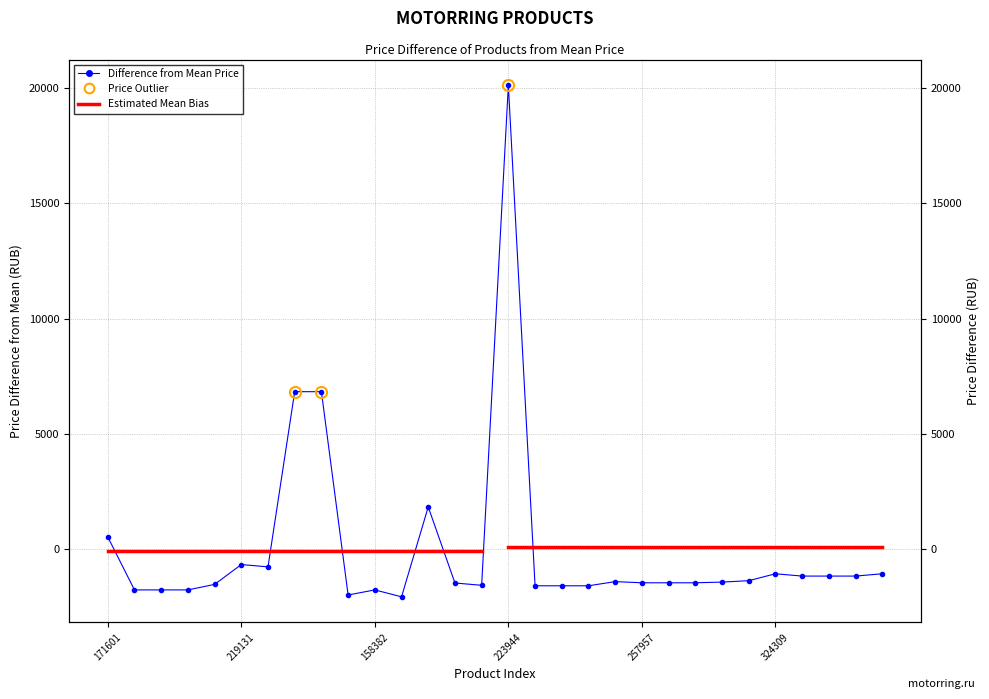

What is the greatest value displayed?

20130.7